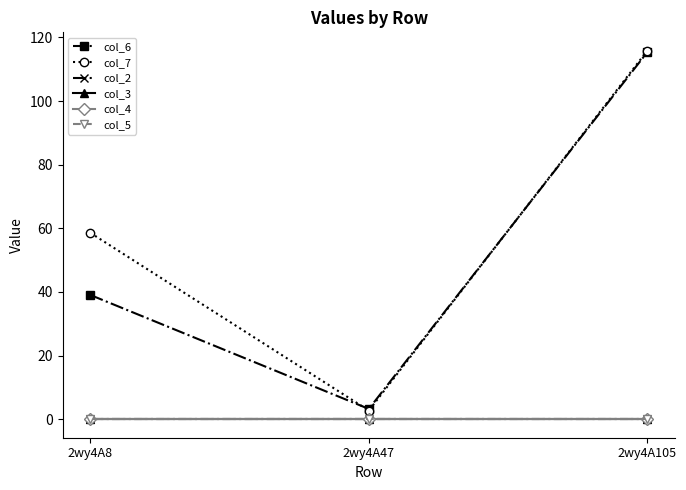

Which label corresponds to the largest value in the chart?

2wy4A105